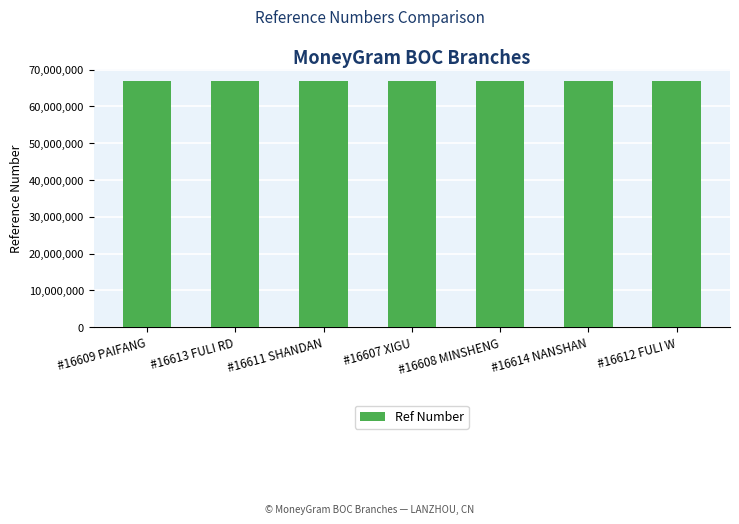

What is the difference between the second highest and minimum values?

834